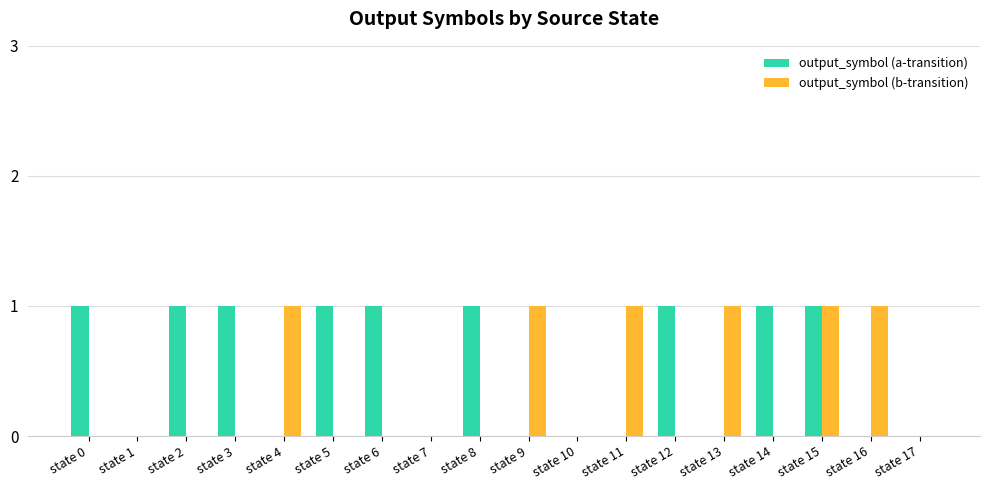

Between state 1 and state 2, which series saw the biggest shift?

output_symbol (a-transition)